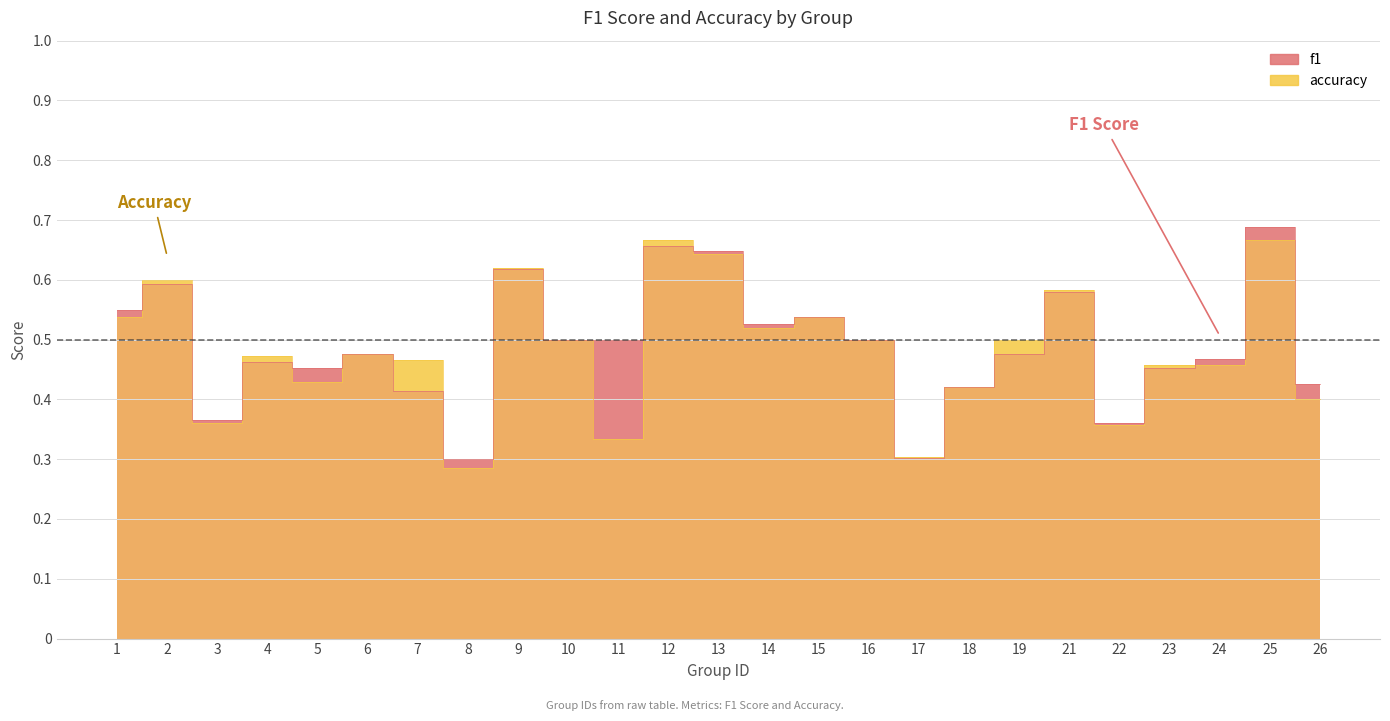

How many lines are shown in the chart?

2